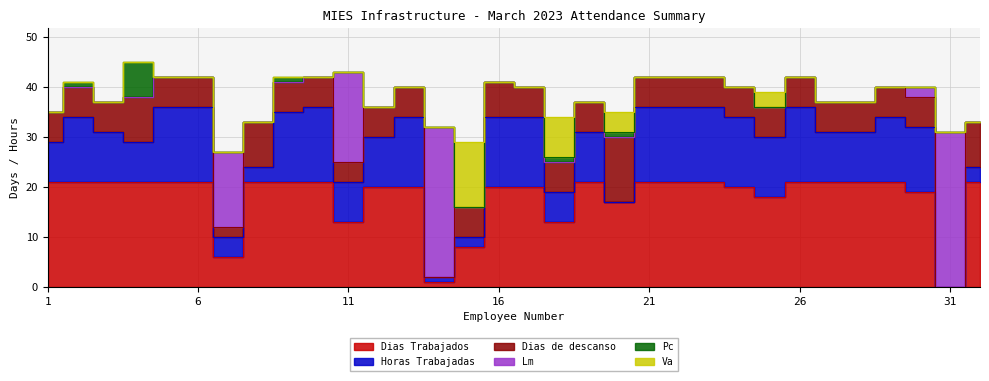

How many lines are shown in the chart?

6